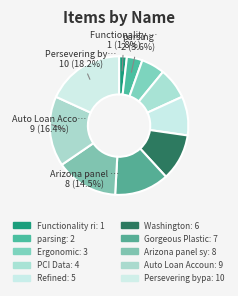

Is there any slice that represents more than half of the pie?

No